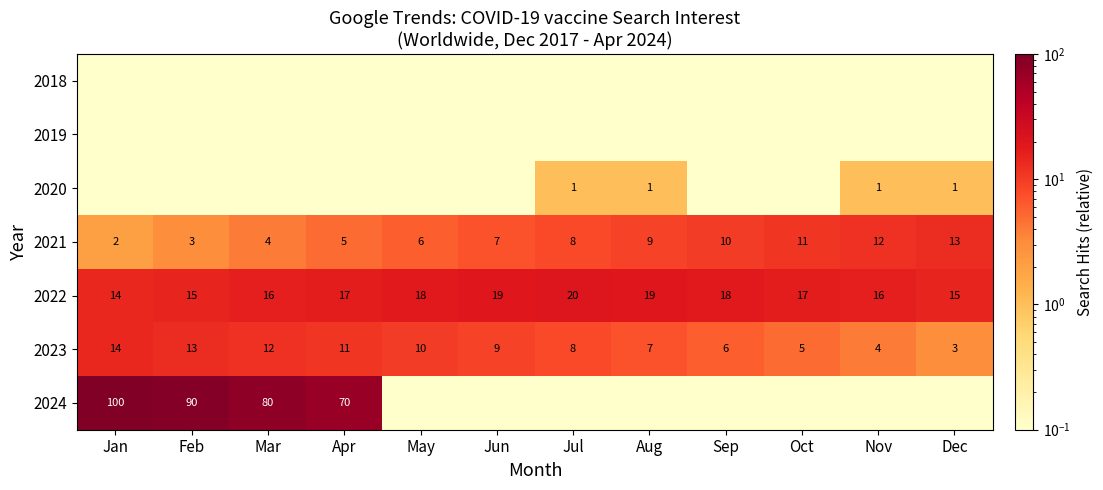

List the labels in order of 2021 value, largest first.

Dec, Nov, Oct, Sep, Aug, Jul, Jun, May, Apr, Mar, Feb, Jan